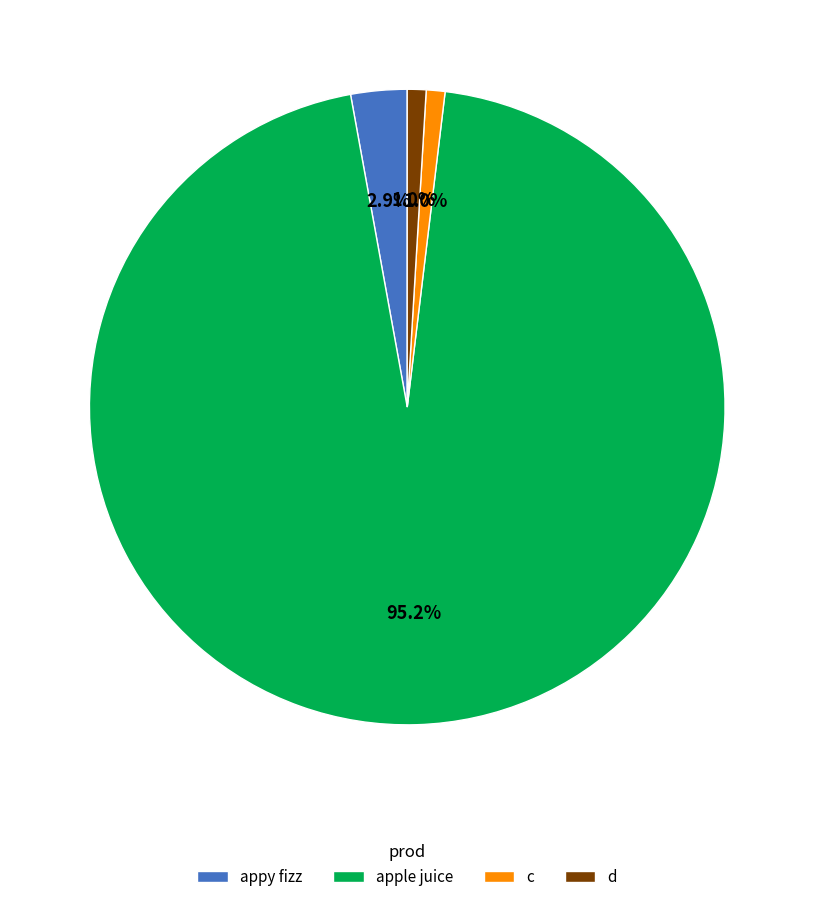

True or false: apple juice accounts for 86% of the total.

False